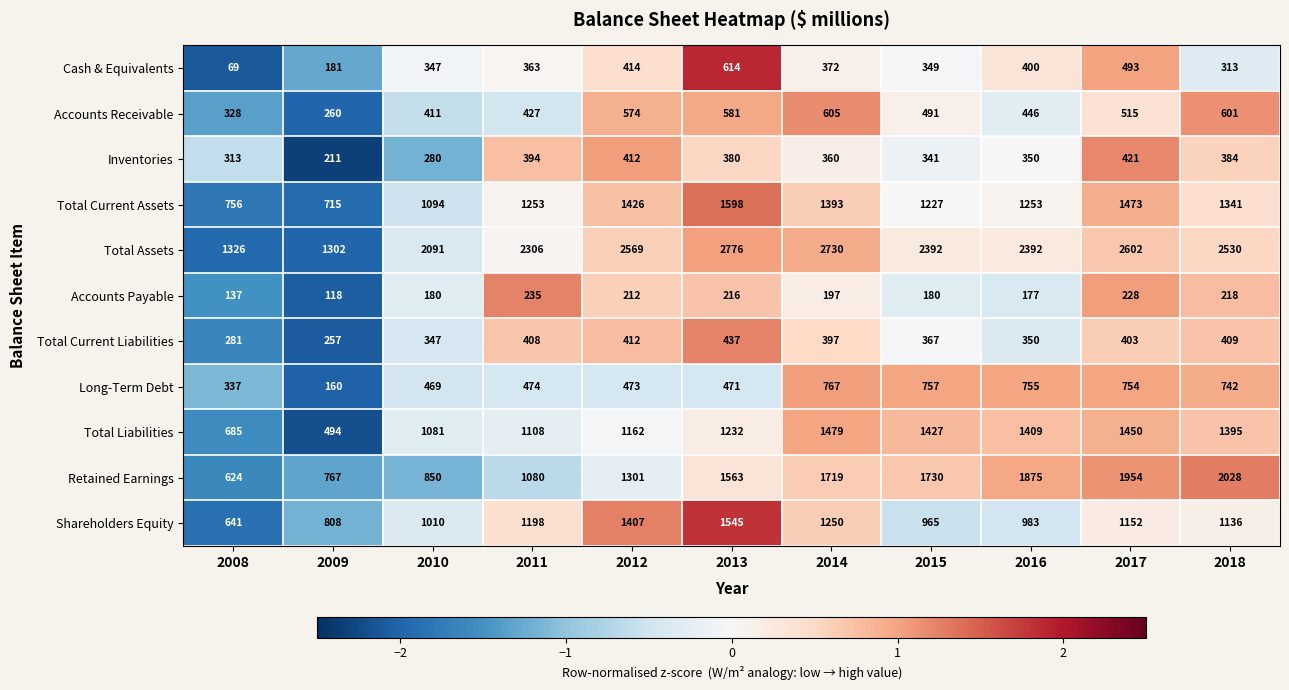

What is the maximum value shown in the chart?

2776